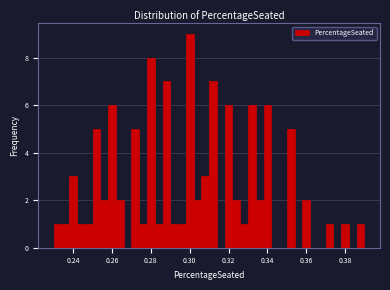

Read against the x-axis, roughly where is the centre of the tallest bar?

0.300